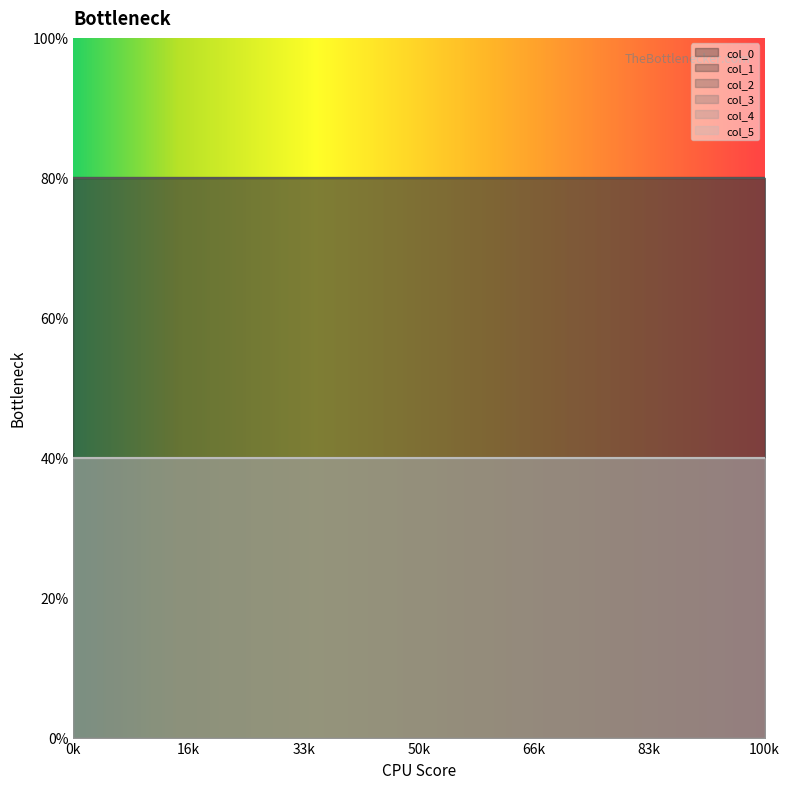

Which has a higher value, 23 or 17?

23